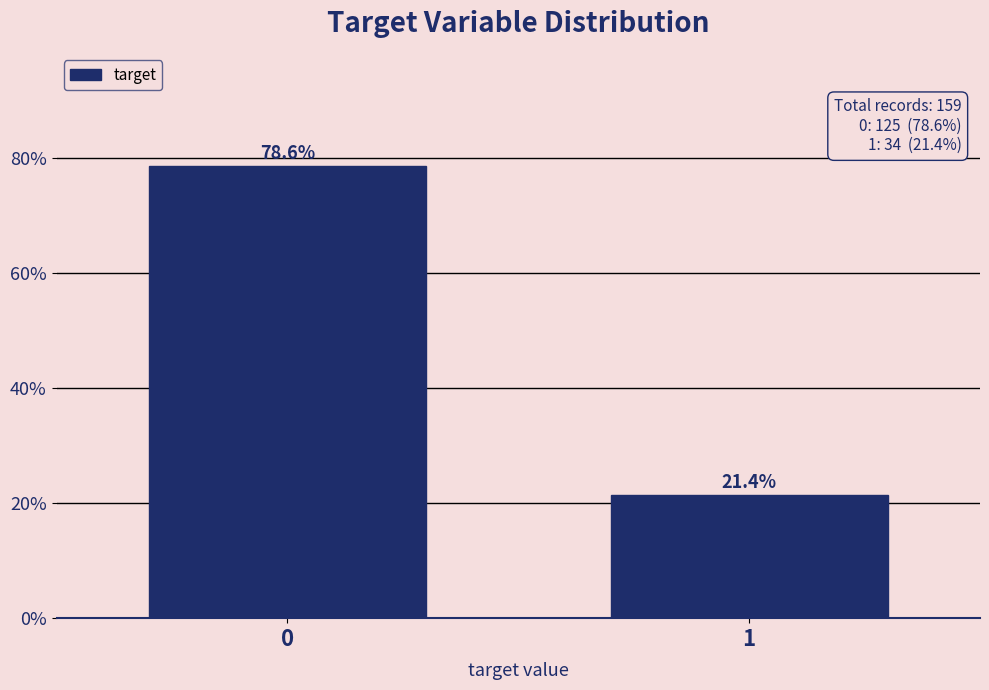

Reading left to right, extract all data points from this chart.

78.6	21.4